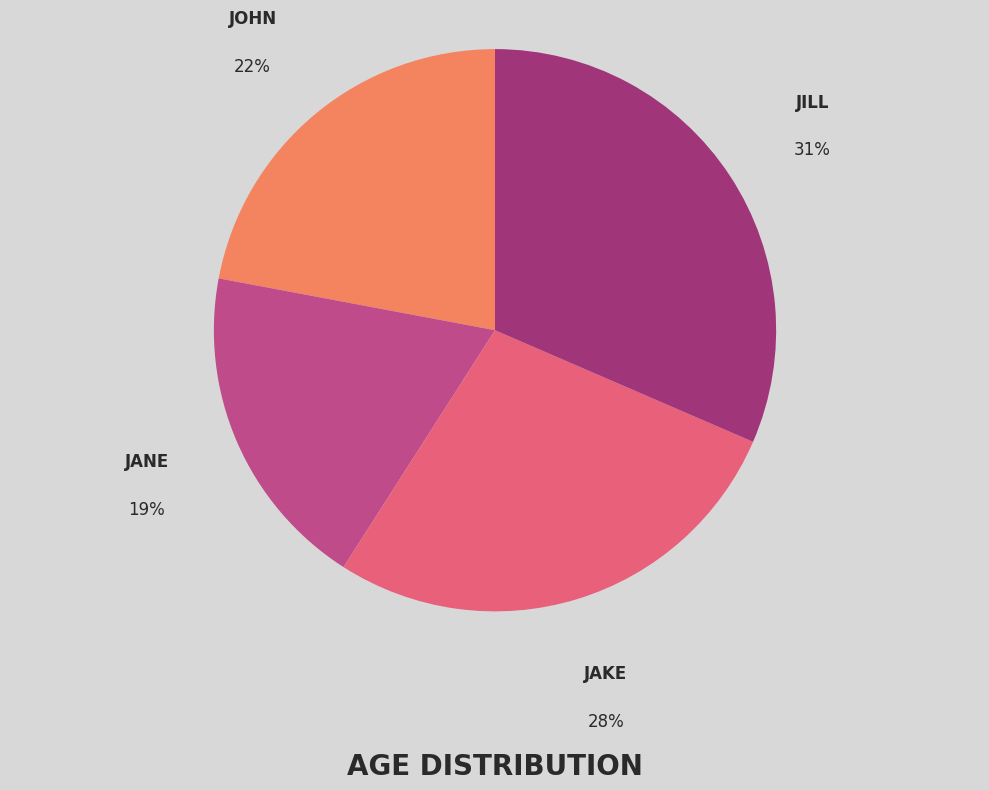

To the nearest percent, what is the average slice percentage?

25%